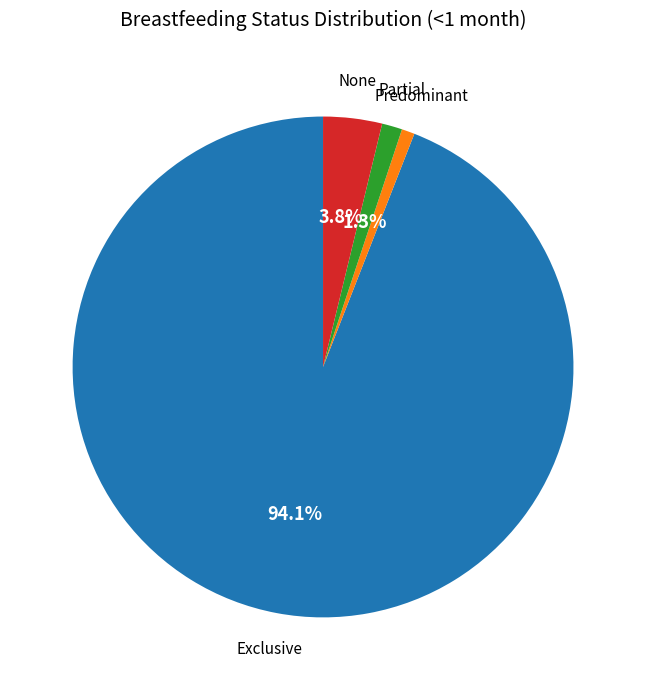

What percentage do None and Partial together represent?

5.1%